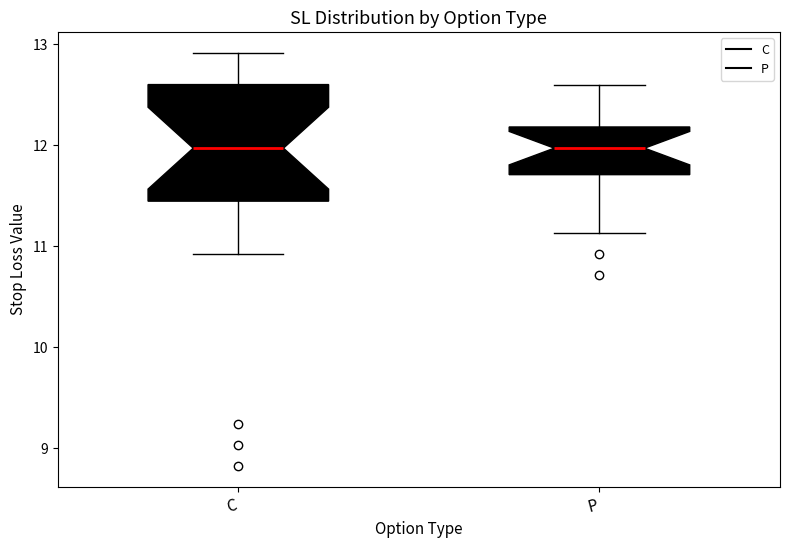

Reading left to right, transcribe this box plot: for each box, give where its median line is, the range the box spans, and where its two whiskers end, as read against the y-axis. The values are not printed on the chart, so give them approximately, as read against the axis.

C: median 12.0, box 11.4 to 12.6, whiskers 10.9 to 12.9
P: median 12.0, box 11.7 to 12.2, whiskers 11.1 to 12.6